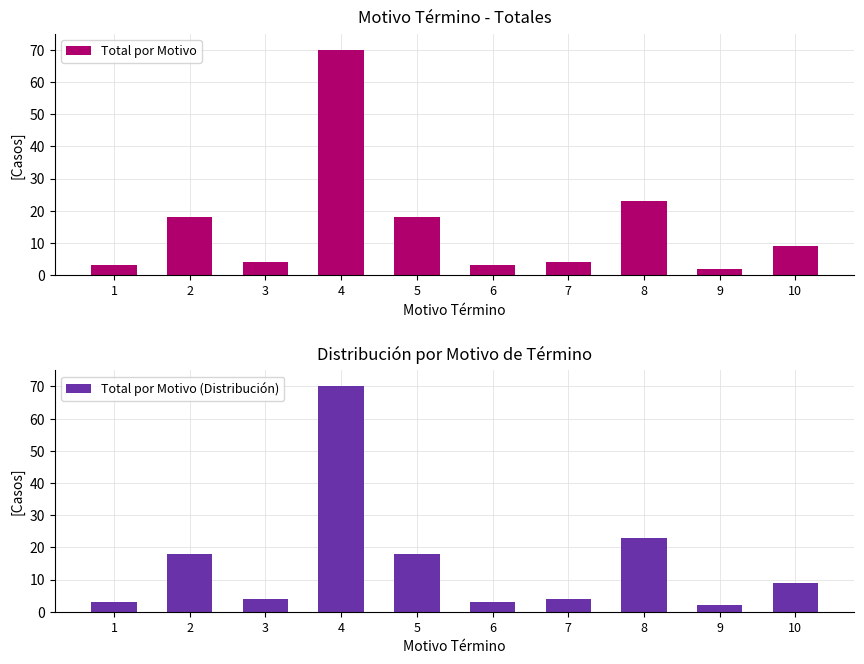

Reading left to right, list all the values displayed in this chart.

Total por Motivo: 3	18	4	70	18	3	4	23	2	9
Total por Motivo (Distribución): 3	18	4	70	18	3	4	23	2	9